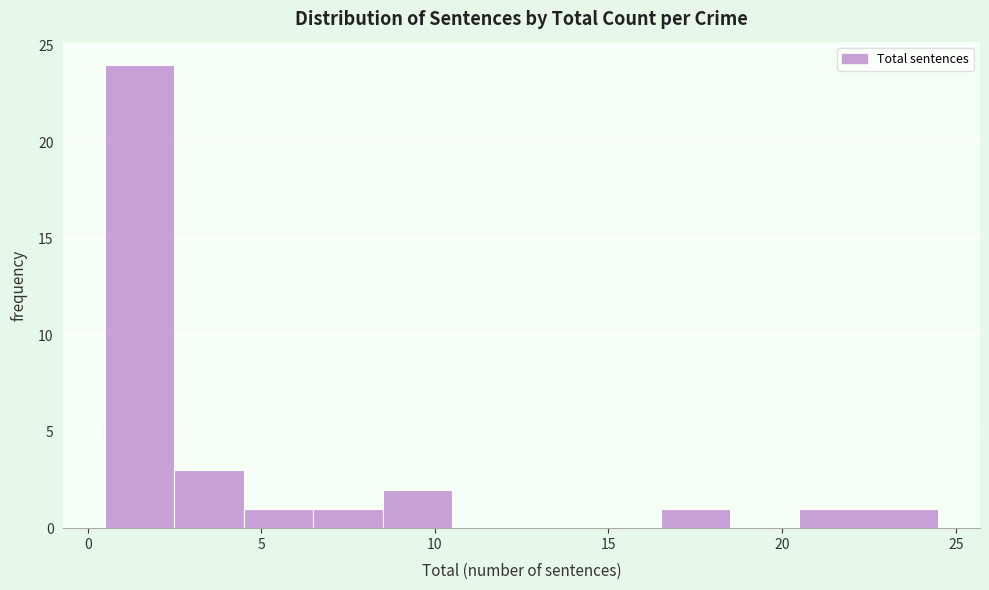

Which range on the x-axis has the tallest bar?

0.5 to 2.5